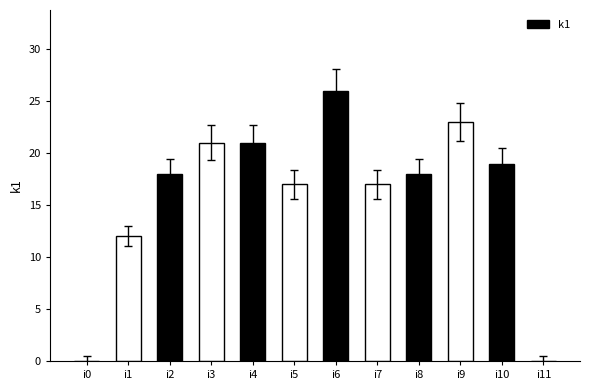

At which label is the value closest to 13?

i1